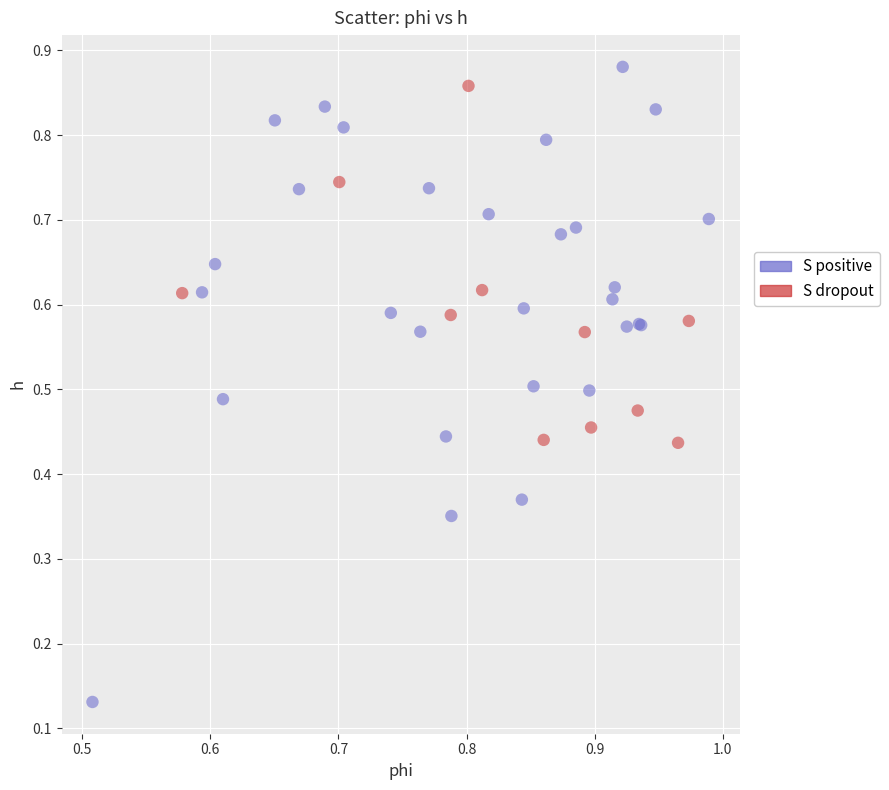

Which series has the widest spread of Y values?

S positive